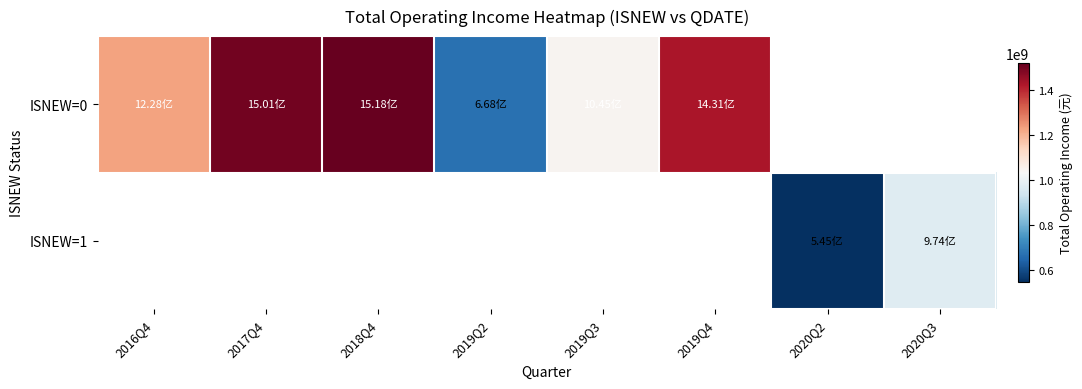

Is the value of ISNEW=1 at 2016Q4 greater than the value of ISNEW=0 at 2016Q4?

No